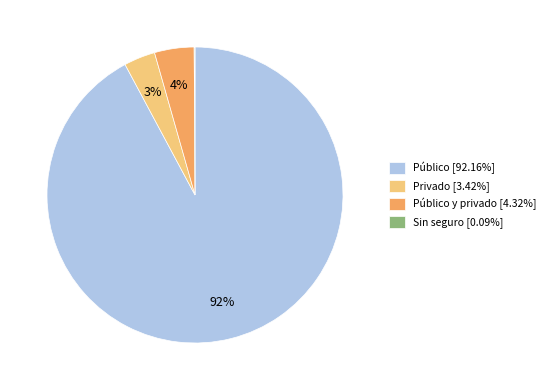

To the nearest percent, what percentage of the pie is Privado [3.42%]?

3%